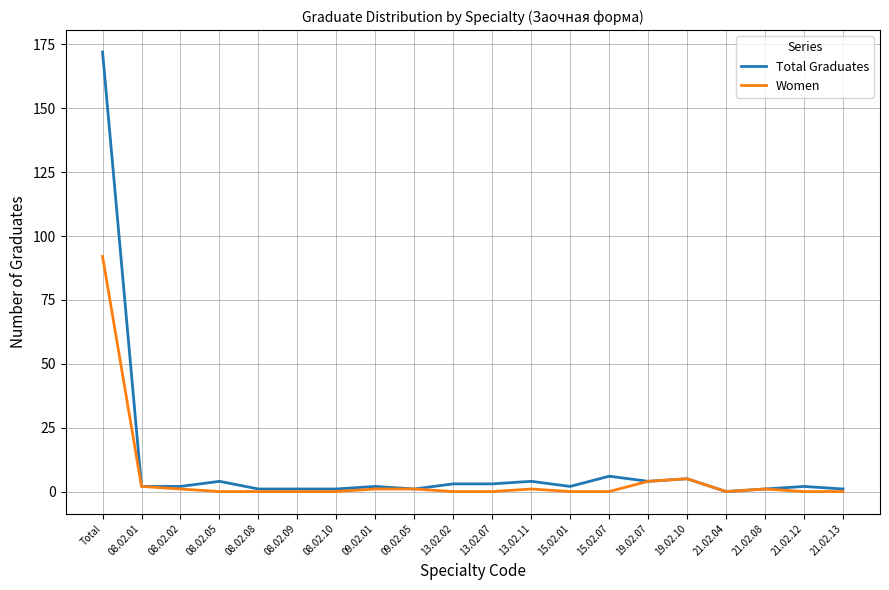

The Total Graduates series shows 3 at 13.02.07. True or false?

True